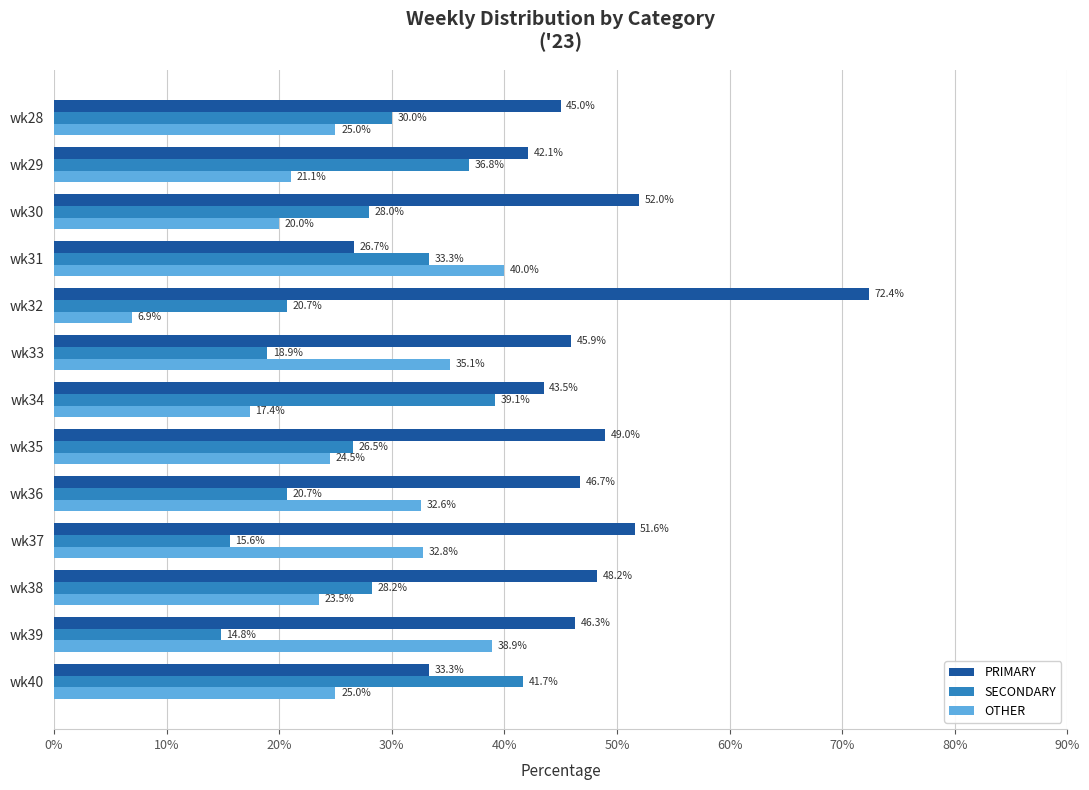

List the series in order of their peak value, highest first.

PRIMARY, SECONDARY, OTHER